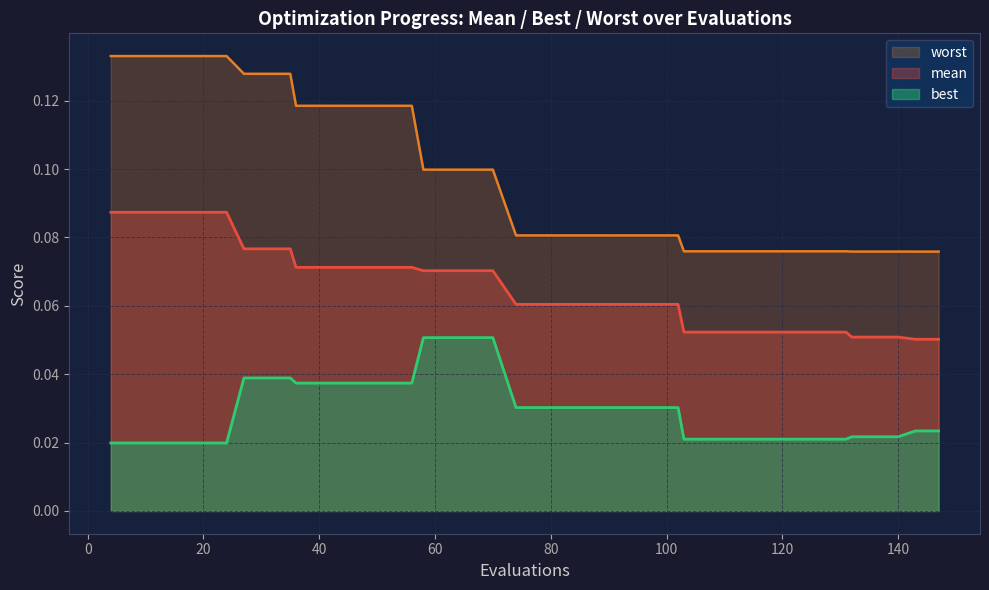

Read the mean value at 74.

0.1